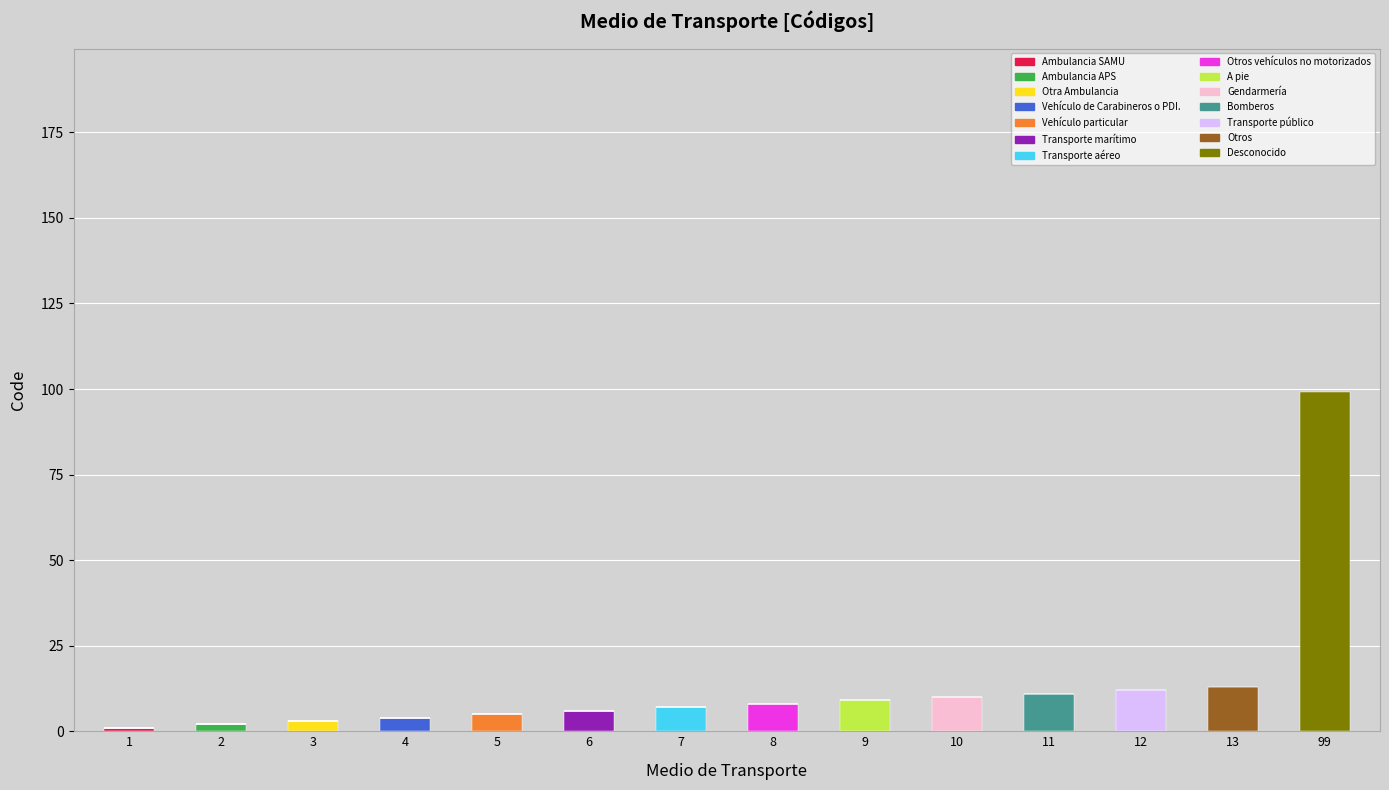

At which category is the sum across all series the highest?

99